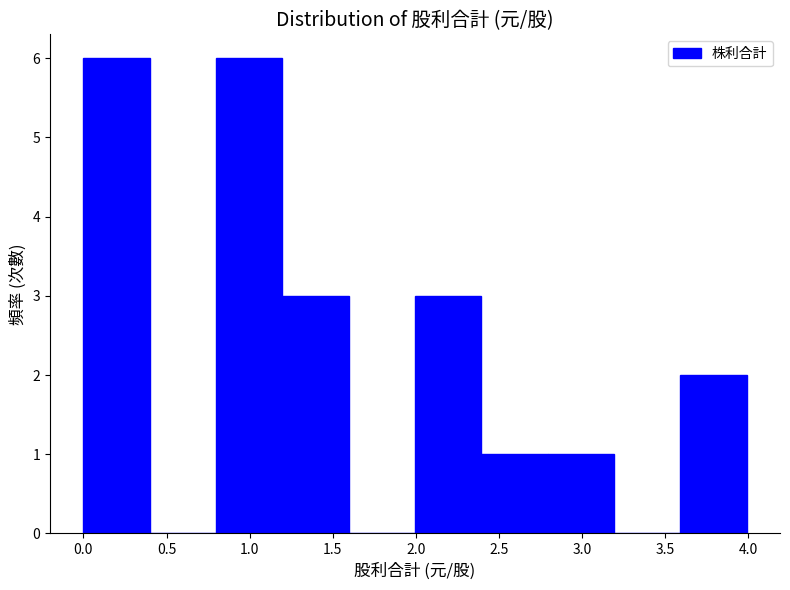

Reading left to right, transcribe this chart: for each bar, give the range it covers on the x-axis and its height. Neither the bar edges nor the heights are printed on the chart, so give them approximately, as read against the axes.

0.0 to 0.4: 6
0.4 to 0.8: 0
0.8 to 1.2: 6
1.2 to 1.6: 3
1.6 to 2.0: 0
2.0 to 2.4: 3
2.4 to 2.8: 1
2.8 to 3.2: 1
3.2 to 3.6: 0
3.6 to 4.0: 2